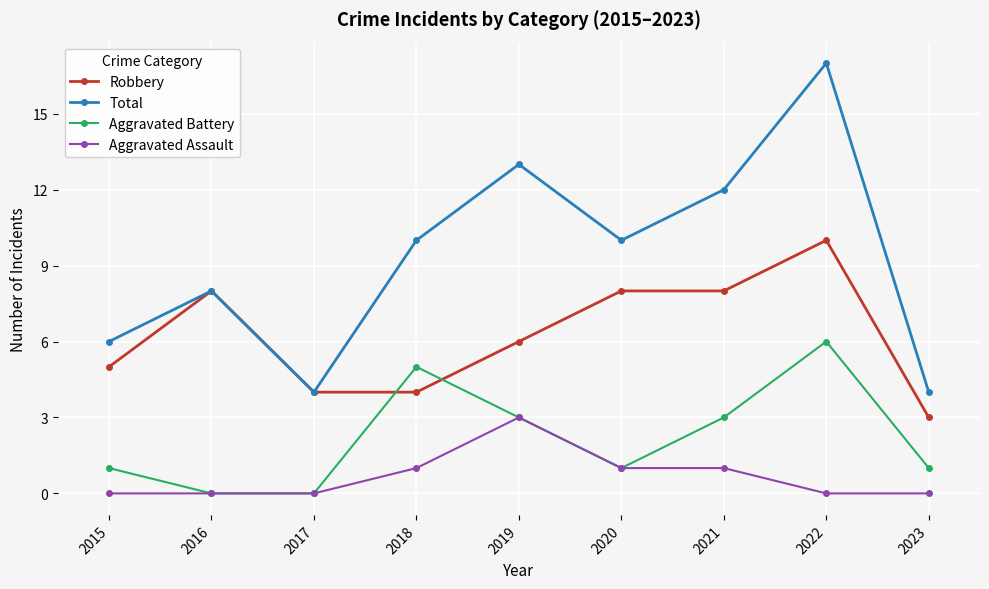

What is the sum of all Aggravated Assault values?

6